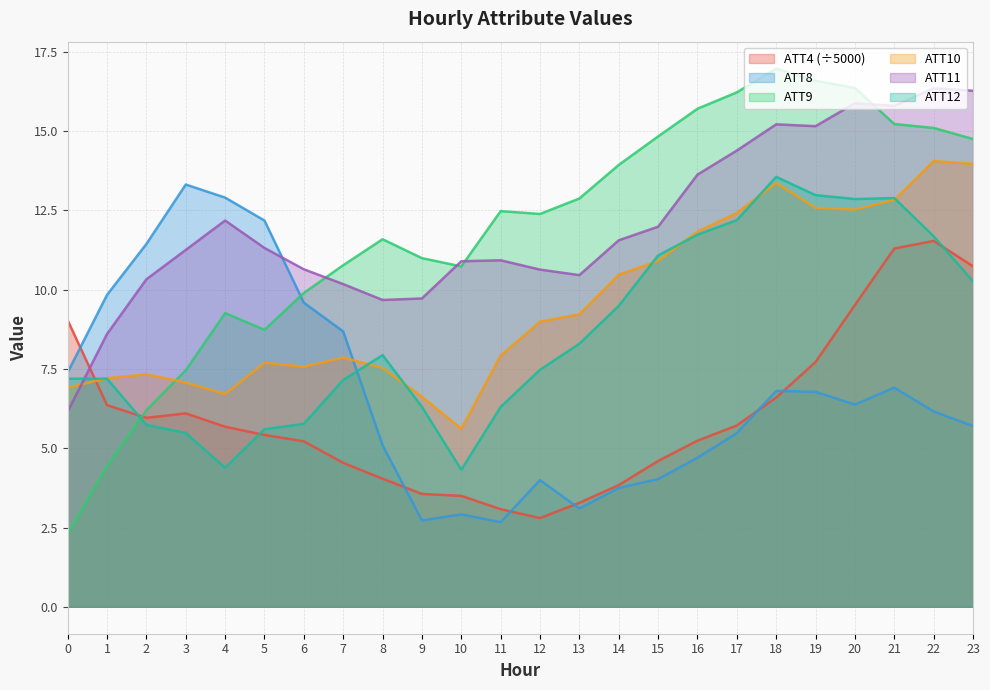

At which category is the sum across all series the highest?

21